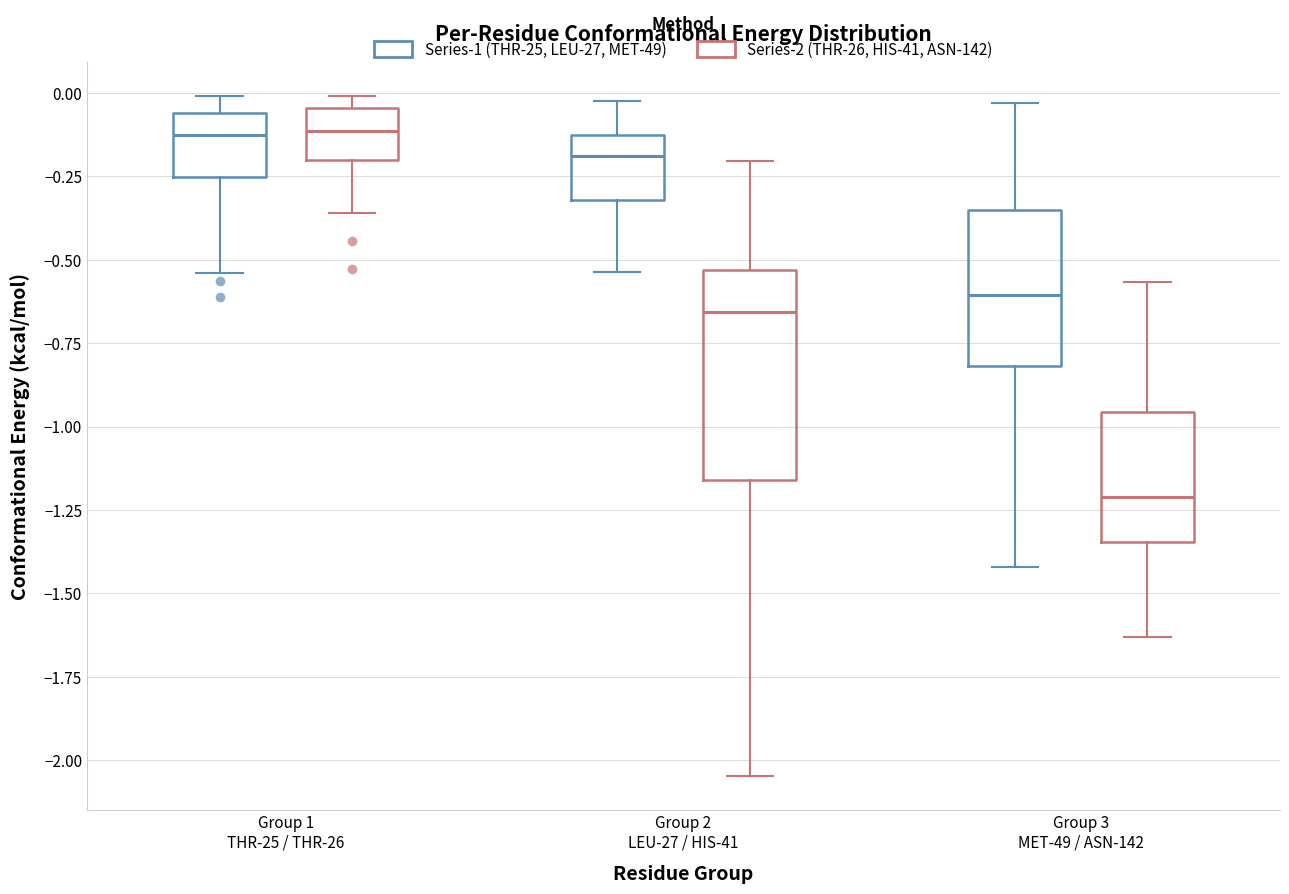

Reading left to right, read every box against the y-axis: the position of its median line, the range the box covers, and the ends of its whiskers. The values are not printed on the chart, so give them approximately, as read against the axis.

Group 1 THR-25 / THR-26 (Series-1 (THR-25, LEU-27, MET-49)): median -0.15, box -0.25 to -0.05, whiskers -0.55 to 0.00
Group 1 THR-25 / THR-26 (Series-2 (THR-26, HIS-41, ASN-142)): median -0.10, box -0.20 to -0.05, whiskers -0.35 to 0.00
Group 2 LEU-27 / HIS-41 (Series-1 (THR-25, LEU-27, MET-49)): median -0.20, box -0.30 to -0.15, whiskers -0.55 to 0.00
Group 2 LEU-27 / HIS-41 (Series-2 (THR-26, HIS-41, ASN-142)): median -0.65, box -1.15 to -0.55, whiskers -2.05 to -0.20
Group 3 MET-49 / ASN-142 (Series-1 (THR-25, LEU-27, MET-49)): median -0.60, box -0.80 to -0.35, whiskers -1.40 to -0.05
Group 3 MET-49 / ASN-142 (Series-2 (THR-26, HIS-41, ASN-142)): median -1.20, box -1.35 to -0.95, whiskers -1.65 to -0.55